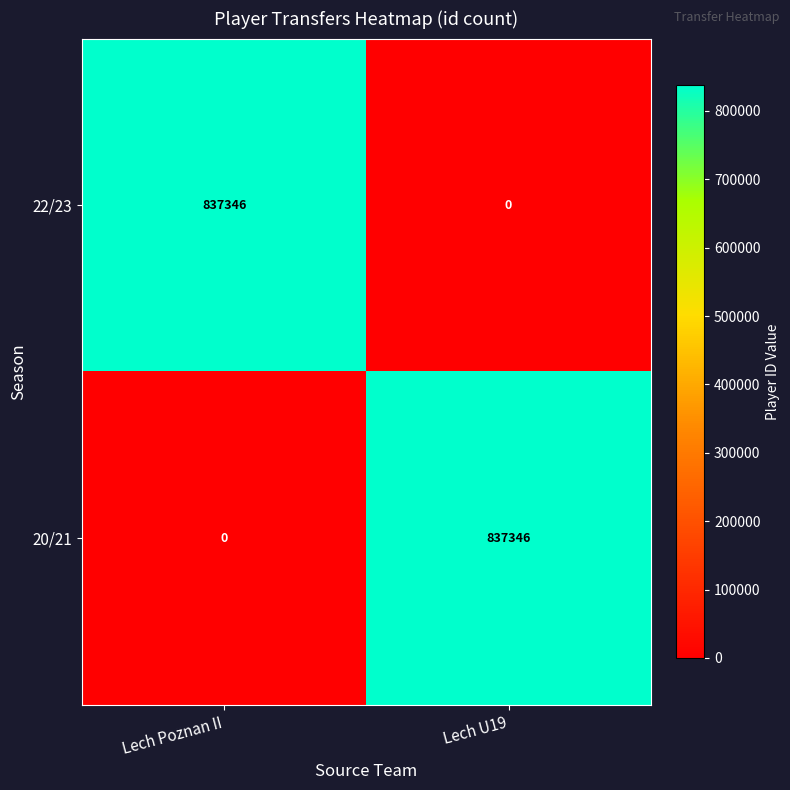

What is the spread (max minus min) of values at Lech U19?

837346